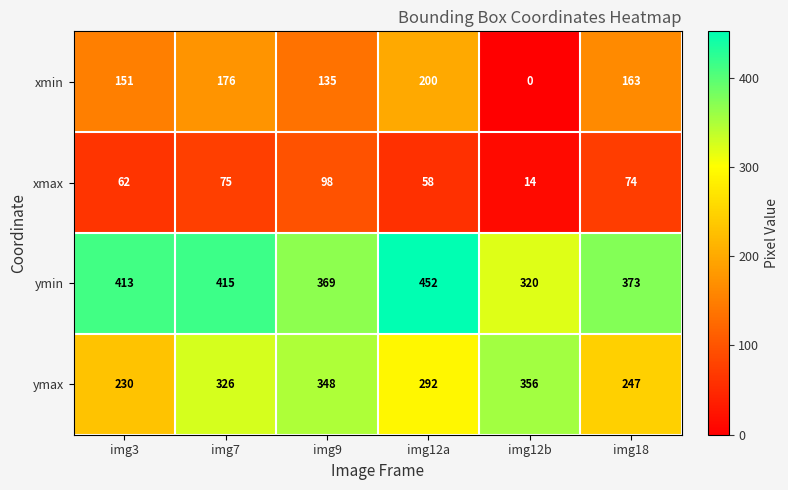

What is the spread (max minus min) of values at img18?

299